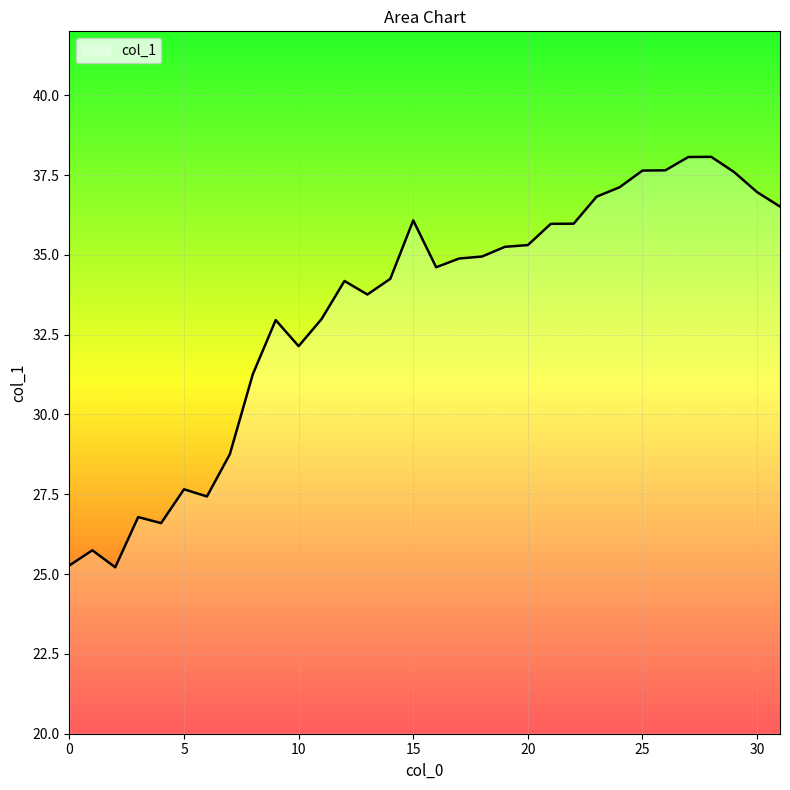

What is the smallest value displayed?

25.2